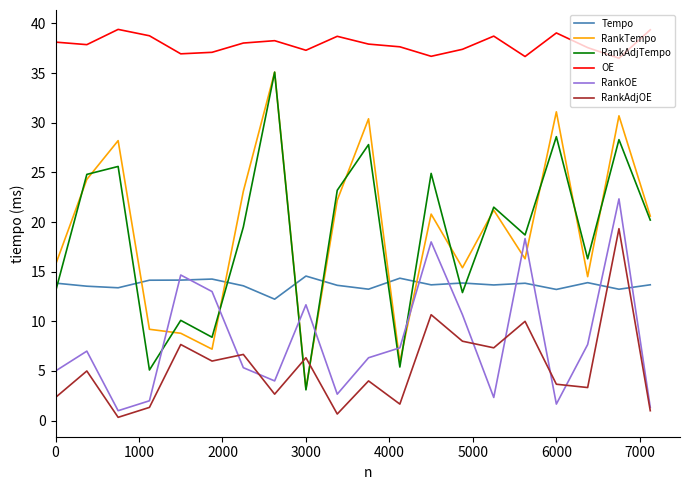

What is the lowest value of the OE series?

36.5